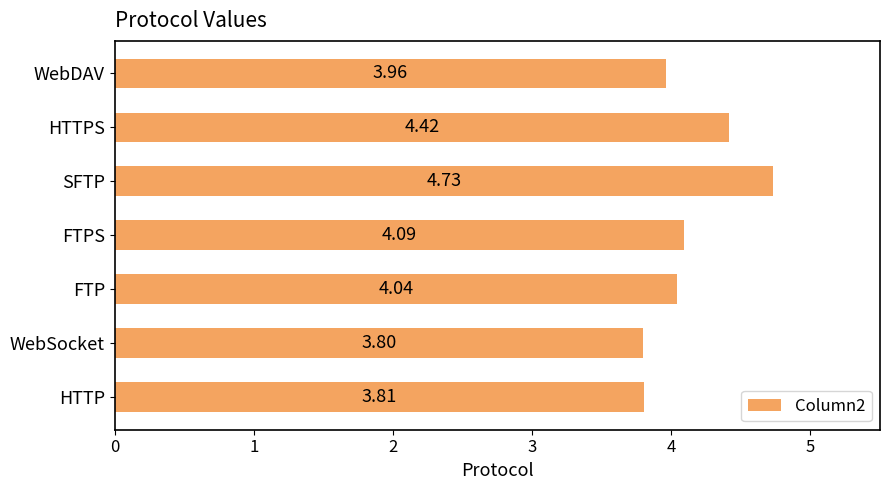

Approximately how many times larger is the value at SFTP compared to HTTP?

1.2